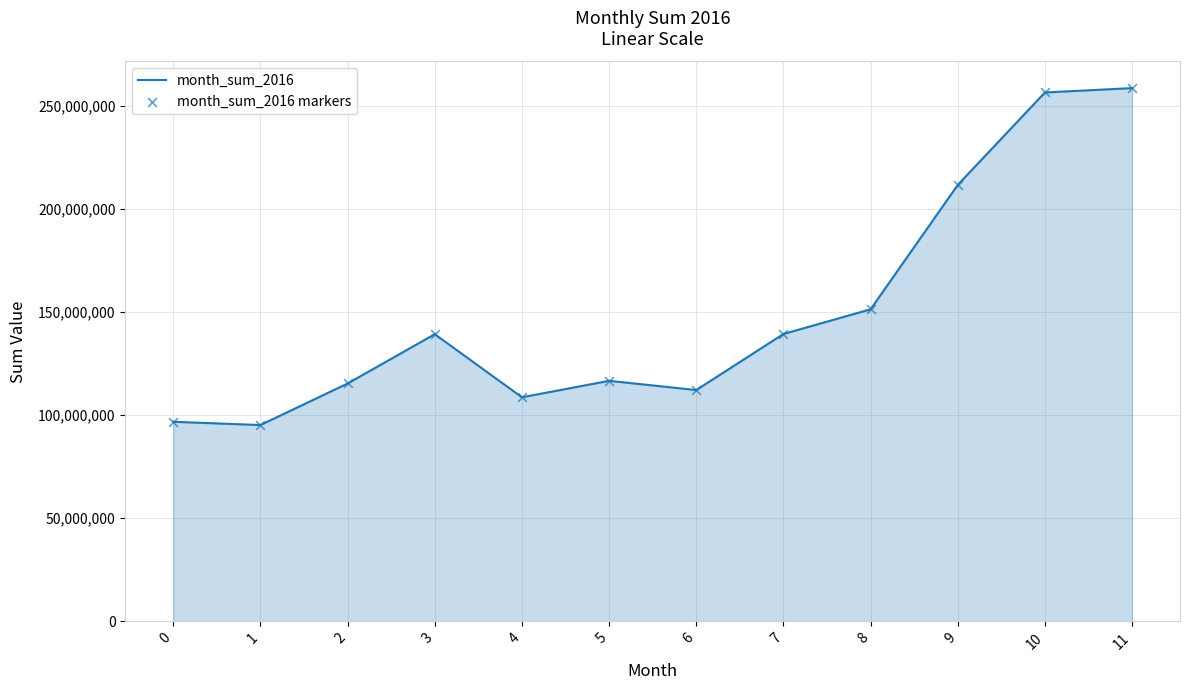

Approximately how many times larger is the value at 10 compared to 7?

1.8